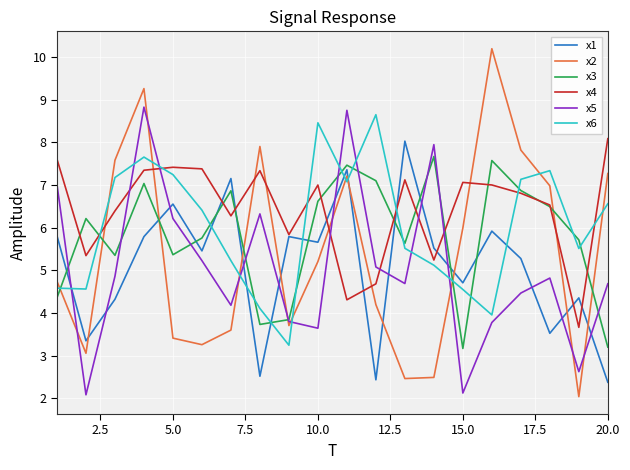

Which series has the widest spread of values?

x2